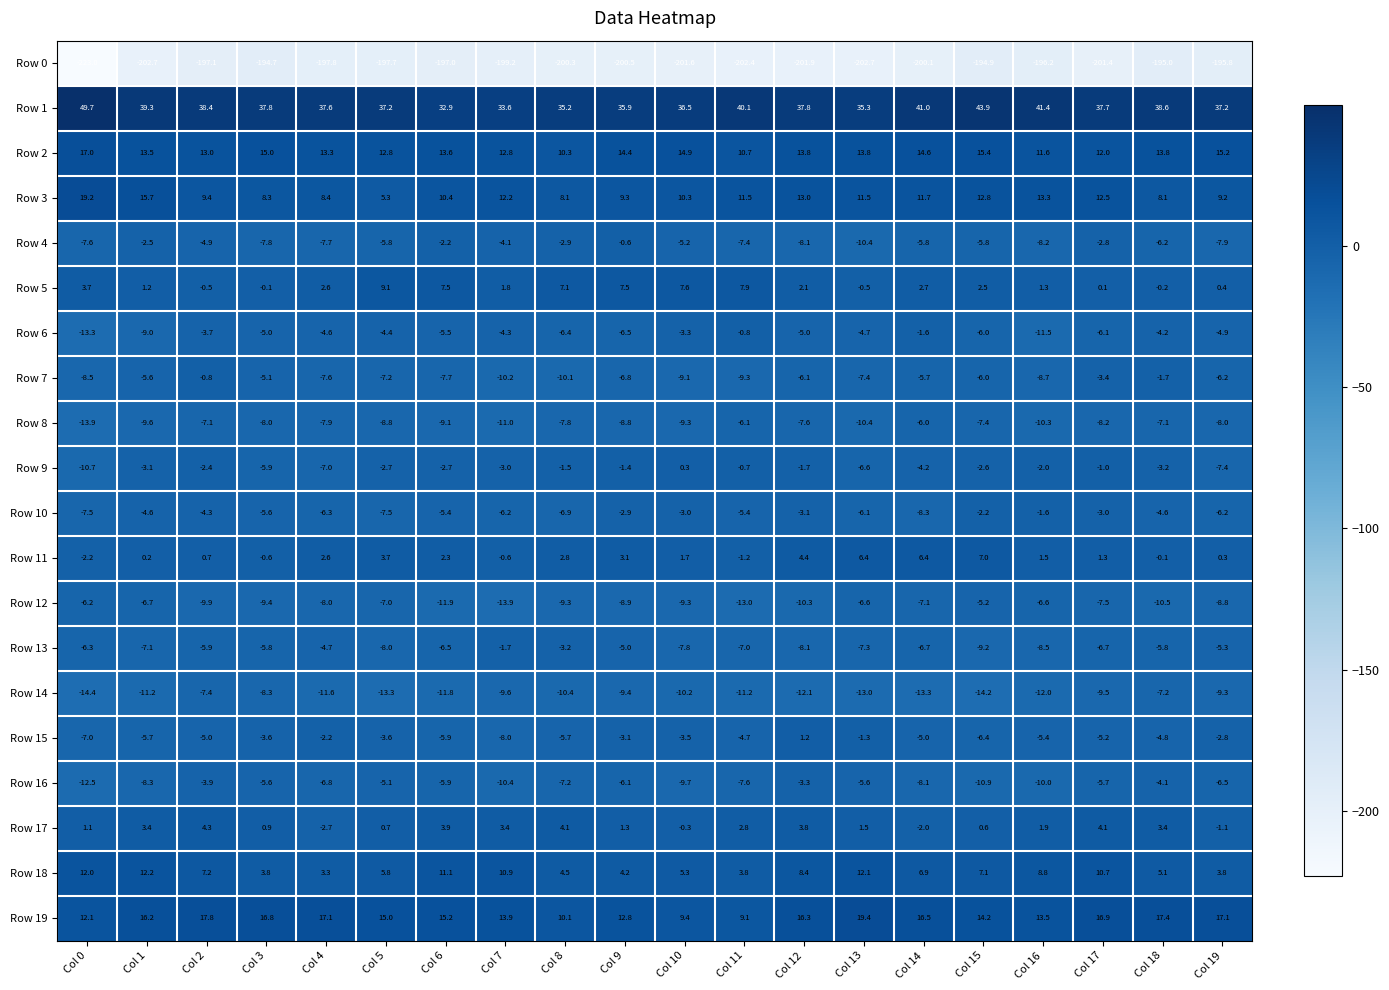

What is the difference between the second highest and minimum values in the Row 15 series?

6.7